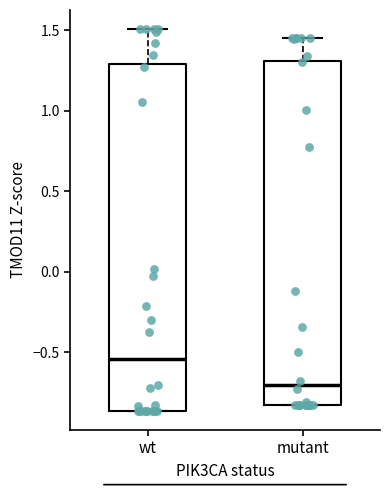

Reading left to right, transcribe this box plot: for each box, give where its median line is, the range the box spans, and where its two whiskers end, as read against the y-axis. The values are not printed on the chart, so give them approximately, as read against the axis.

wt: median -0.55, box -0.85 to 1.30, whiskers -0.85 to 1.50
mutant: median -0.70, box -0.85 to 1.30, whiskers -0.85 to 1.45